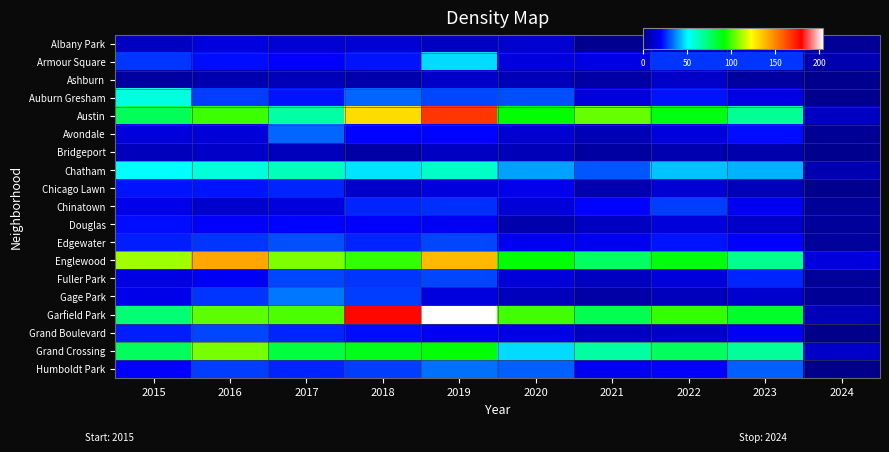

Reading left to right, what are all the values shown in this chart?

Albany Park: 2015=10	2016=15	2017=13	2018=13	2019=10	2020=12	2021=1	2022=8	2023=14	2024=2
Armour Square: 2015=27	2016=22	2017=20	2018=23	2019=47	2020=15	2021=16	2022=27	2023=27	2024=7
Ashburn: 2015=4	2016=7	2017=8	2018=6	2019=11	2020=8	2021=5	2022=11	2023=4	2024=1
Auburn Gresham: 2015=56	2016=28	2017=23	2018=33	2019=29	2020=30	2021=15	2022=23	2023=16	2024=1
Austin: 2015=78	2016=99	2017=65	2018=130	2019=167	2020=92	2021=104	2022=89	2023=68	2024=10
Avondale: 2015=15	2016=14	2017=33	2018=21	2019=21	2020=13	2021=8	2022=15	2023=22	2024=2
Bridgeport: 2015=9	2016=11	2017=9	2018=5	2019=10	2020=8	2021=4	2022=7	2023=6	2024=1
Chatham: 2015=51	2016=57	2017=62	2018=48	2019=60	2020=40	2021=31	2022=44	2023=42	2024=7
Chicago Lawn: 2015=23	2016=23	2017=25	2018=11	2019=15	2020=17	2021=7	2022=13	2023=8	2024=1
Chinatown: 2015=17	2016=12	2017=15	2018=25	2019=26	2020=14	2021=21	2022=28	2023=18	2024=3
Douglas: 2015=22	2016=20	2017=21	2018=20	2019=19	2020=6	2021=10	2022=14	2023=11	2024=3
Edgewater: 2015=24	2016=27	2017=30	2018=25	2019=29	2020=18	2021=18	2022=23	2023=20	2024=3
Englewood: 2015=111	2016=142	2017=107	2018=98	2019=138	2020=92	2021=76	2022=90	2023=69	2024=15
Fuller Park: 2015=16	2016=19	2017=29	2018=27	2019=29	2020=14	2021=10	2022=15	2023=25	2024=3
Gage Park: 2015=17	2016=27	2017=35	2018=28	2019=15	2020=9	2021=5	2022=9	2023=12	2024=2
Garfield Park: 2015=73	2016=103	2017=101	2018=178	2019=204	2020=100	2021=79	2022=98	2023=85	2024=8
Grand Boulevard: 2015=24	2016=29	2017=25	2018=22	2019=19	2020=16	2021=10	2022=11	2023=19	2024=0
Grand Crossing: 2015=77	2016=106	2017=82	2018=88	2019=91	2020=47	2021=66	2022=77	2023=67	2024=11
Humboldt Park: 2015=20	2016=28	2017=25	2018=28	2019=34	2020=32	2021=18	2022=20	2023=32	2024=0